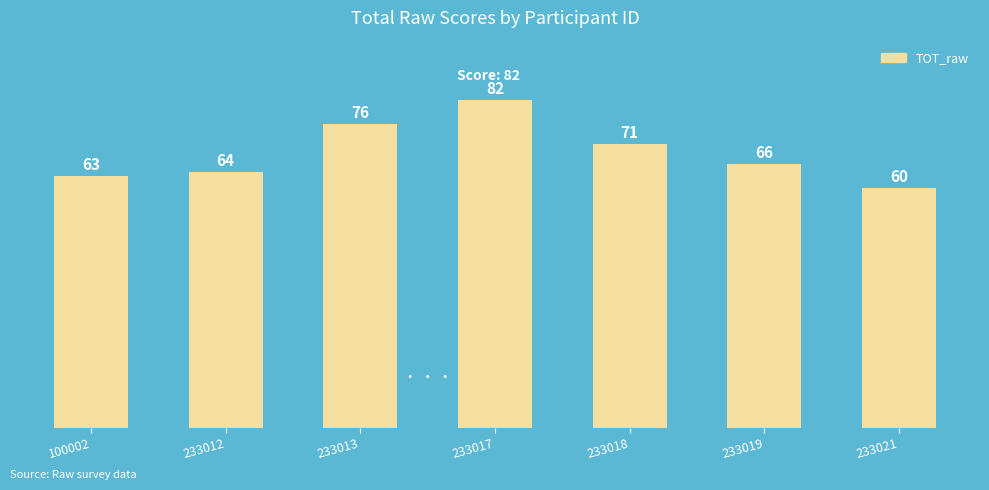

List the labels in order of value, largest first.

233017, 233013, 233018, 233019, 233012, 100002, 233021